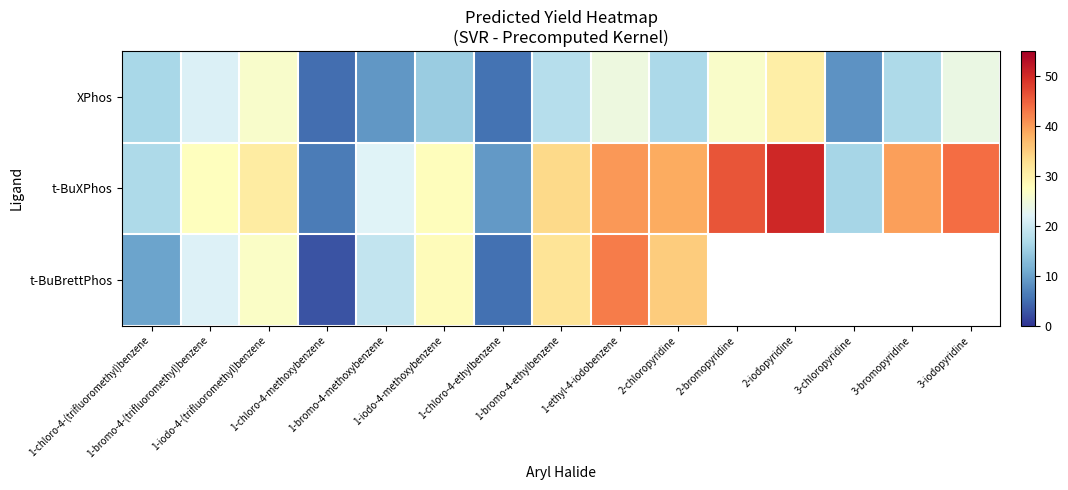

What is the difference between the second highest and second lowest values in the XPhos series?

21.1